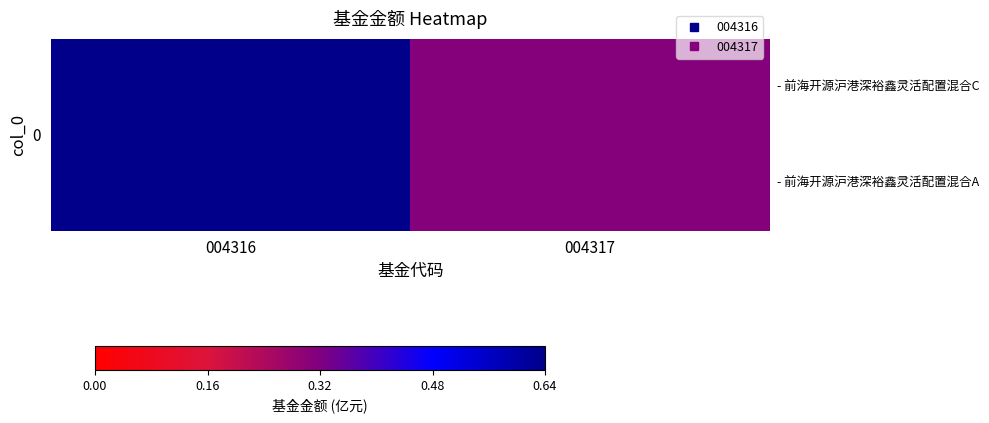

What is the difference between the maximum and minimum values?

0.3